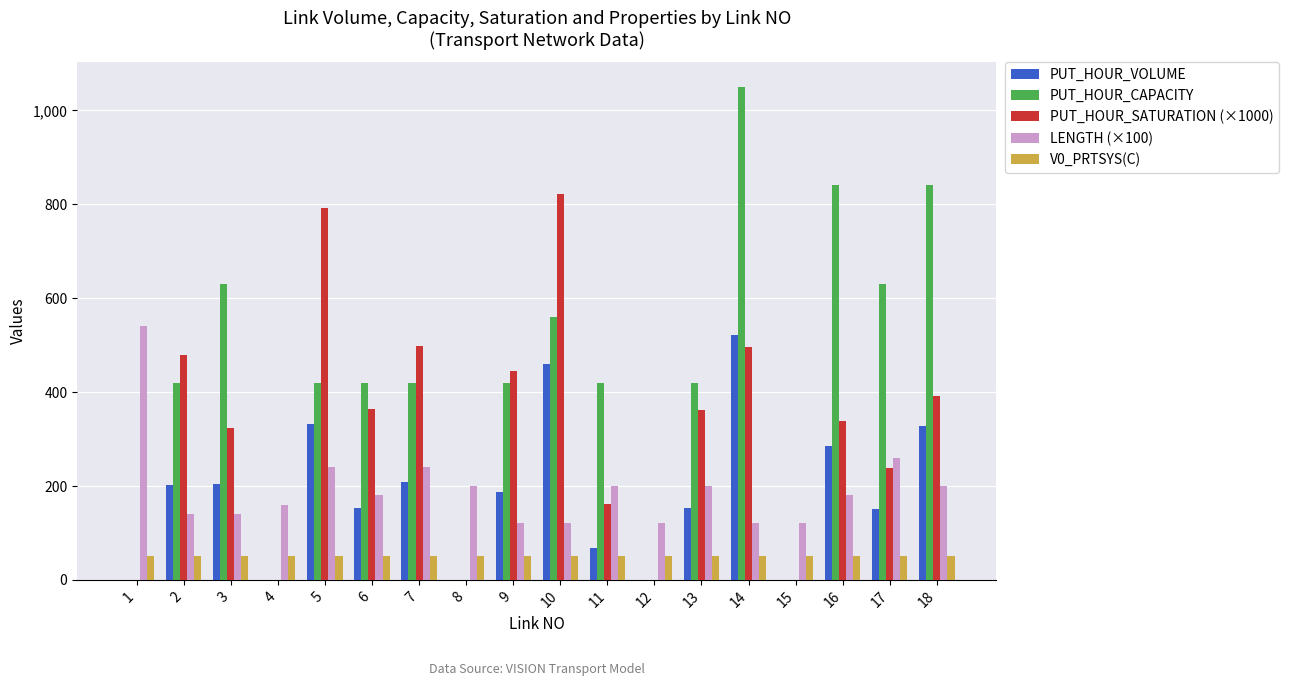

How many distinct data groups are displayed?

5